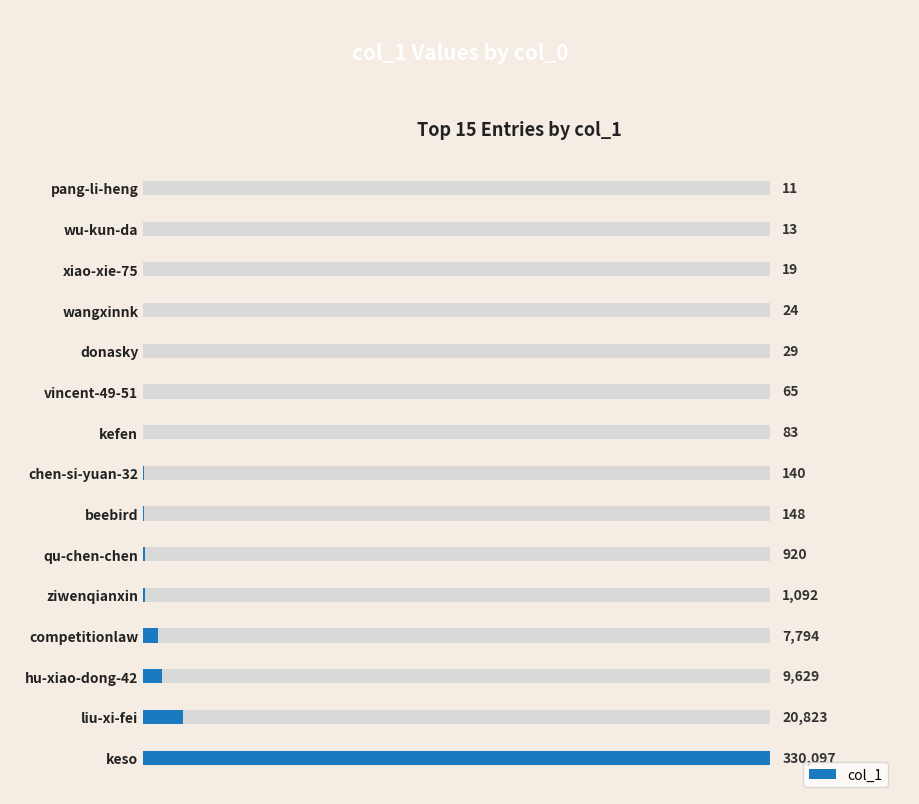

Read the value at donasky.

29